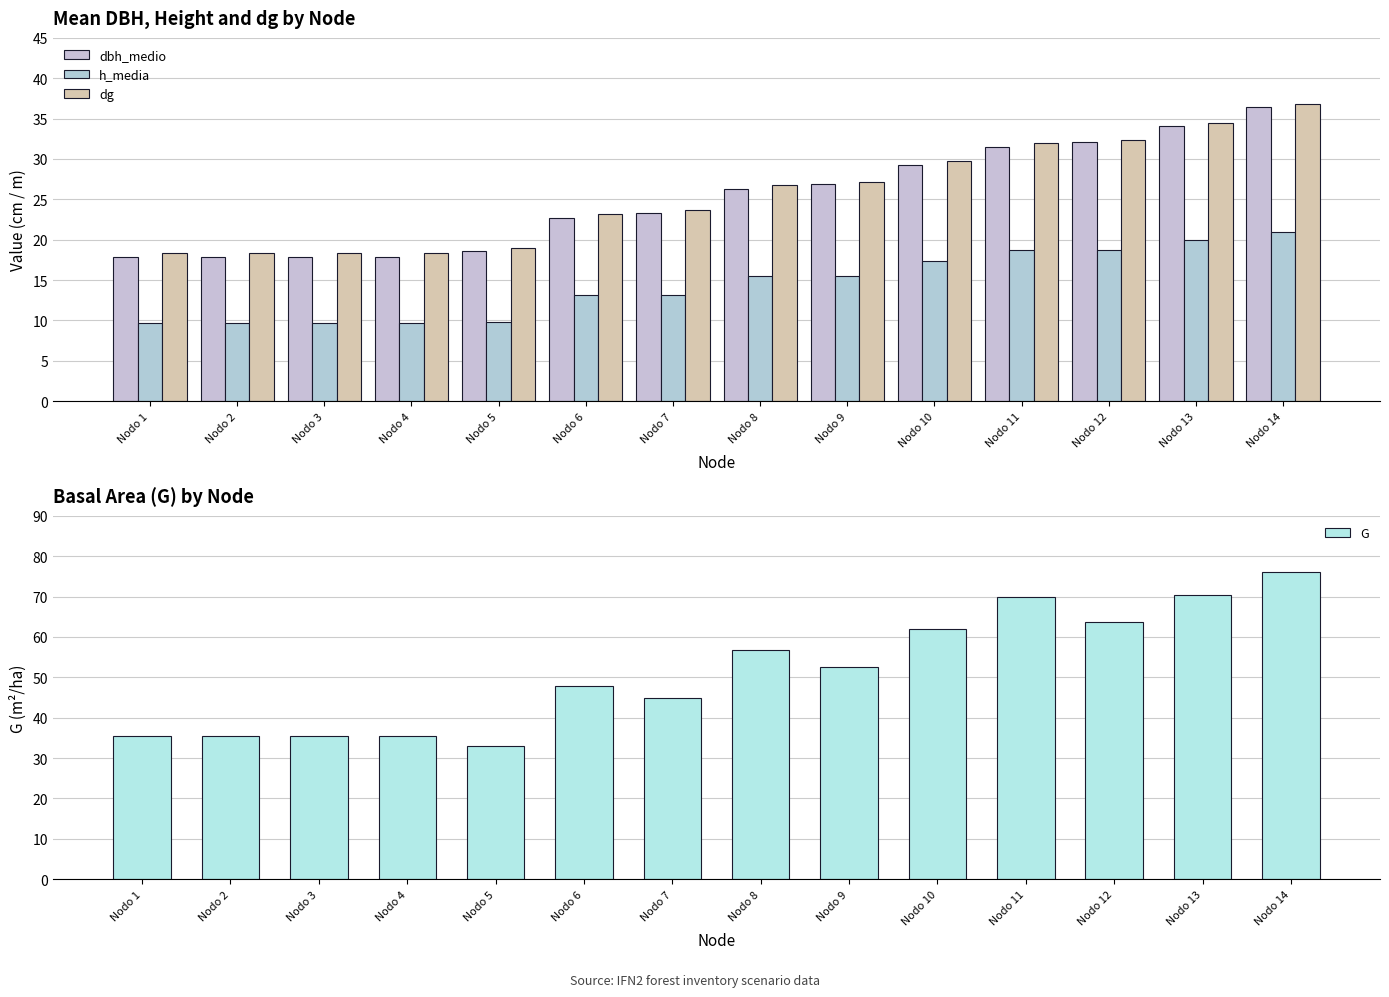

What are all the series names shown in the legend?

dbh_medio, h_media, dg, G